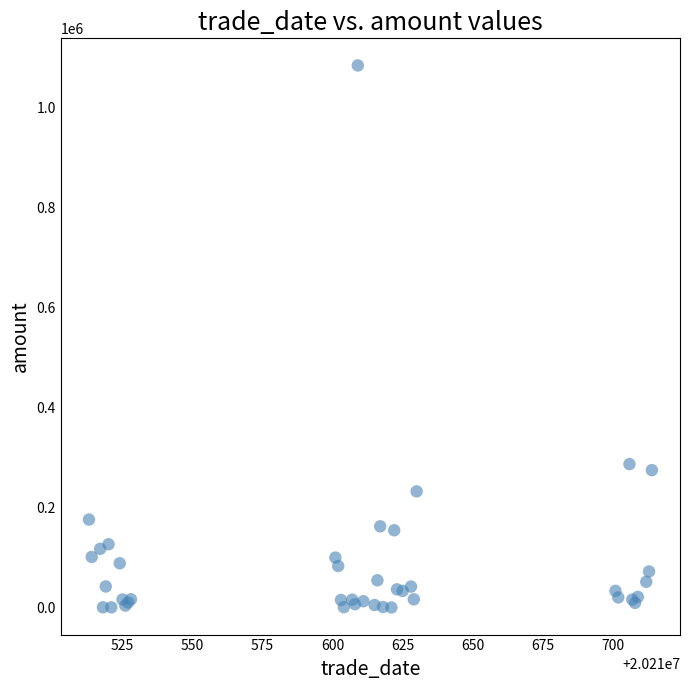

What Y value in the scatter plot is closest to 542534?

286968